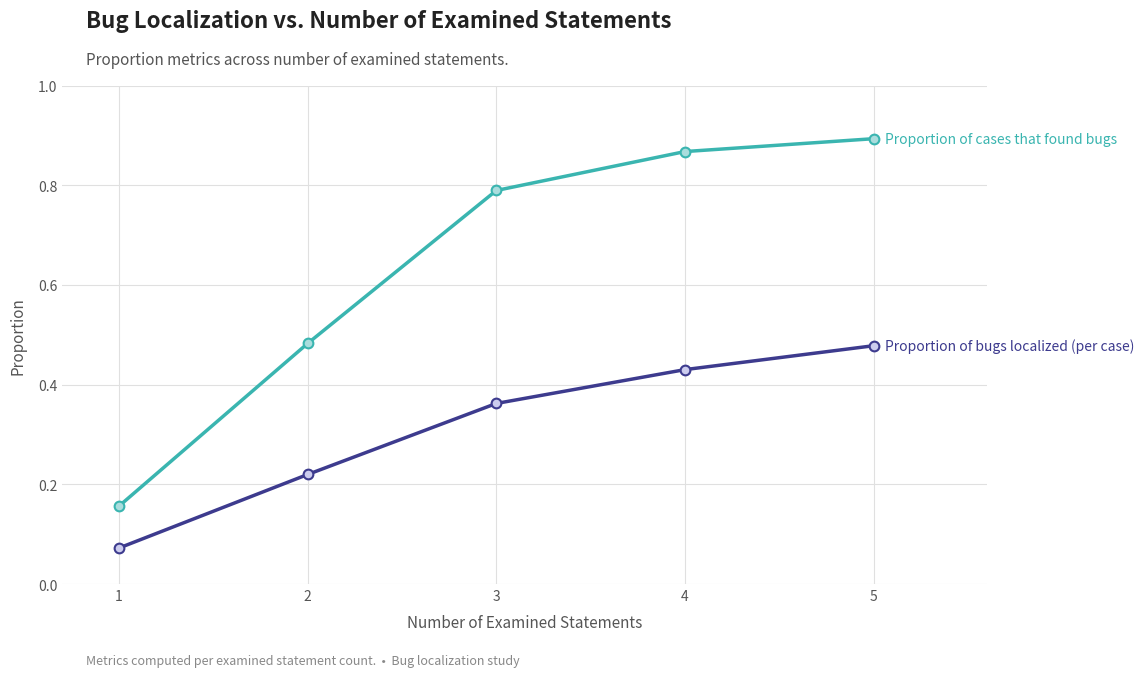

At which category is the sum across all series the highest?

5